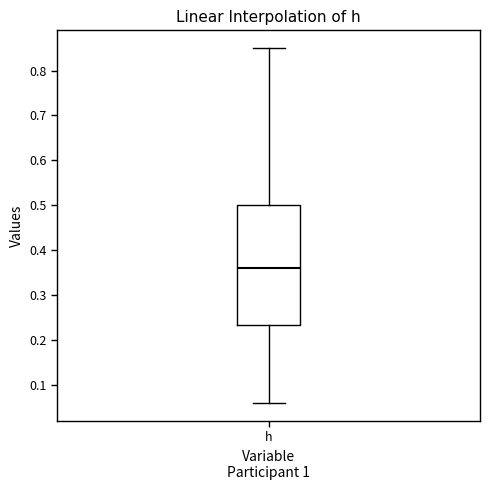

Read this box plot against the y-axis: the position of the median line, the range covered by the box, and the ends of both whiskers. The values are not printed on the chart, so give them approximately, as read against the axis.

median 0.36, box 0.23 to 0.50, whiskers 0.06 to 0.85